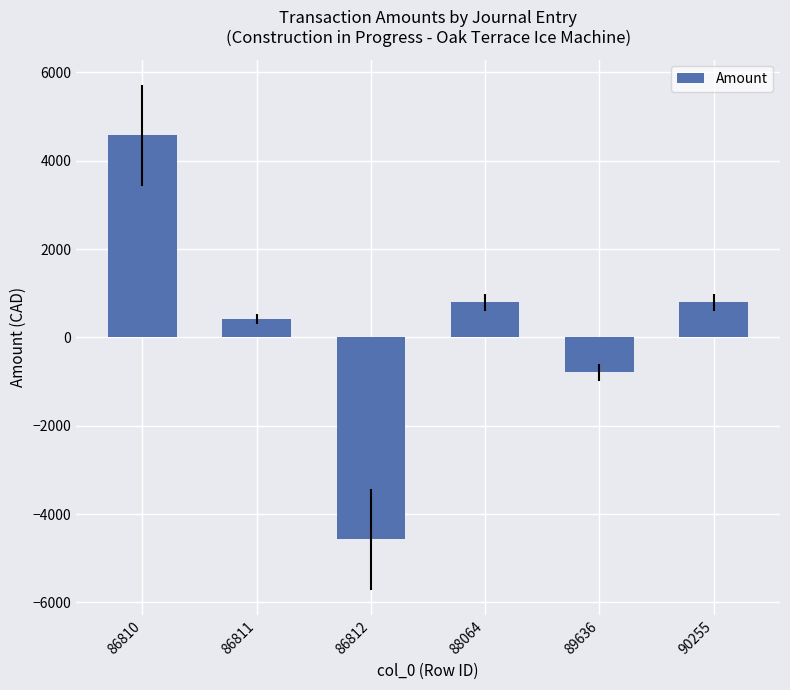

What is the difference between the second highest and second lowest values?

1582.0